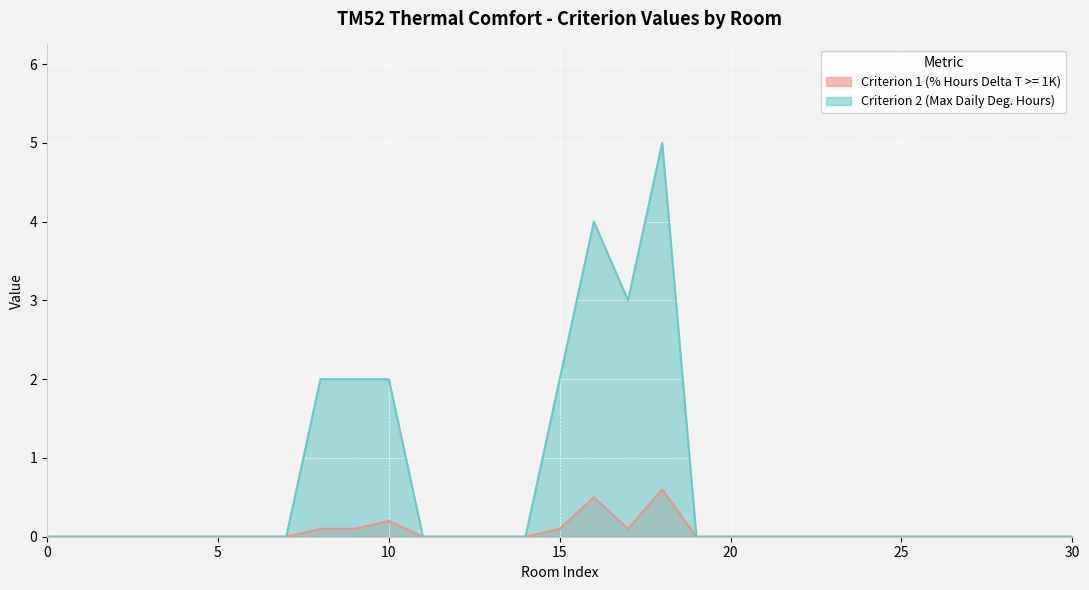

Which series has the largest total across all categories?

Criterion 2 (Max Daily Deg. Hours)